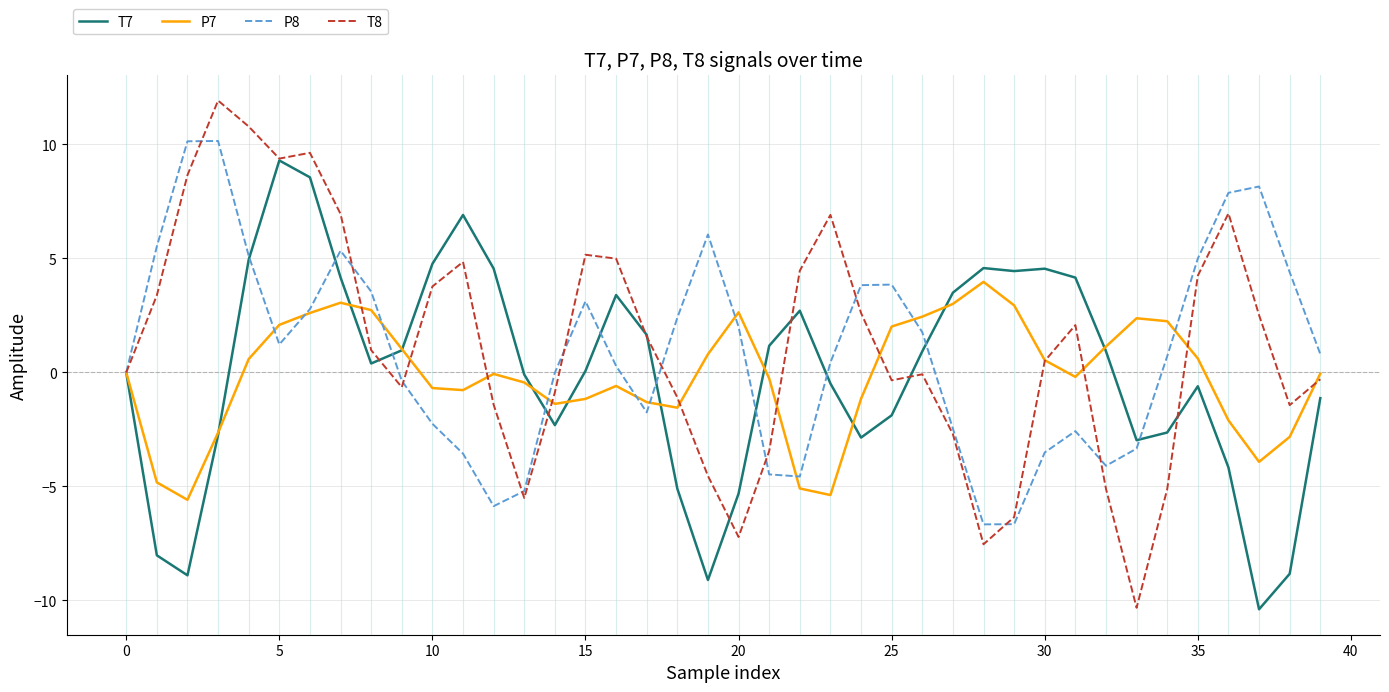

At how many categories does at least one series exceed 8?

6